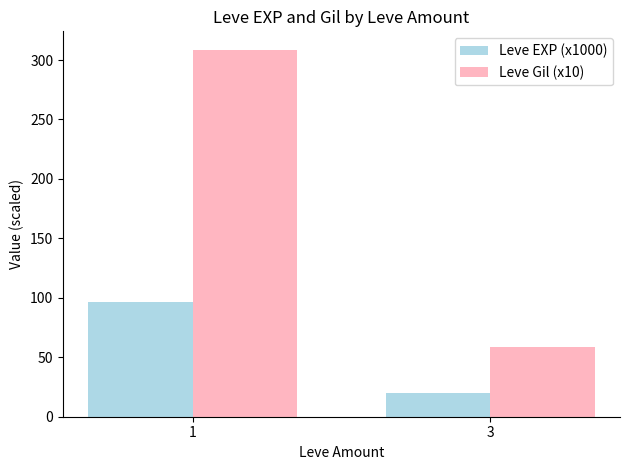

At how many categories does at least one series exceed 194?

1